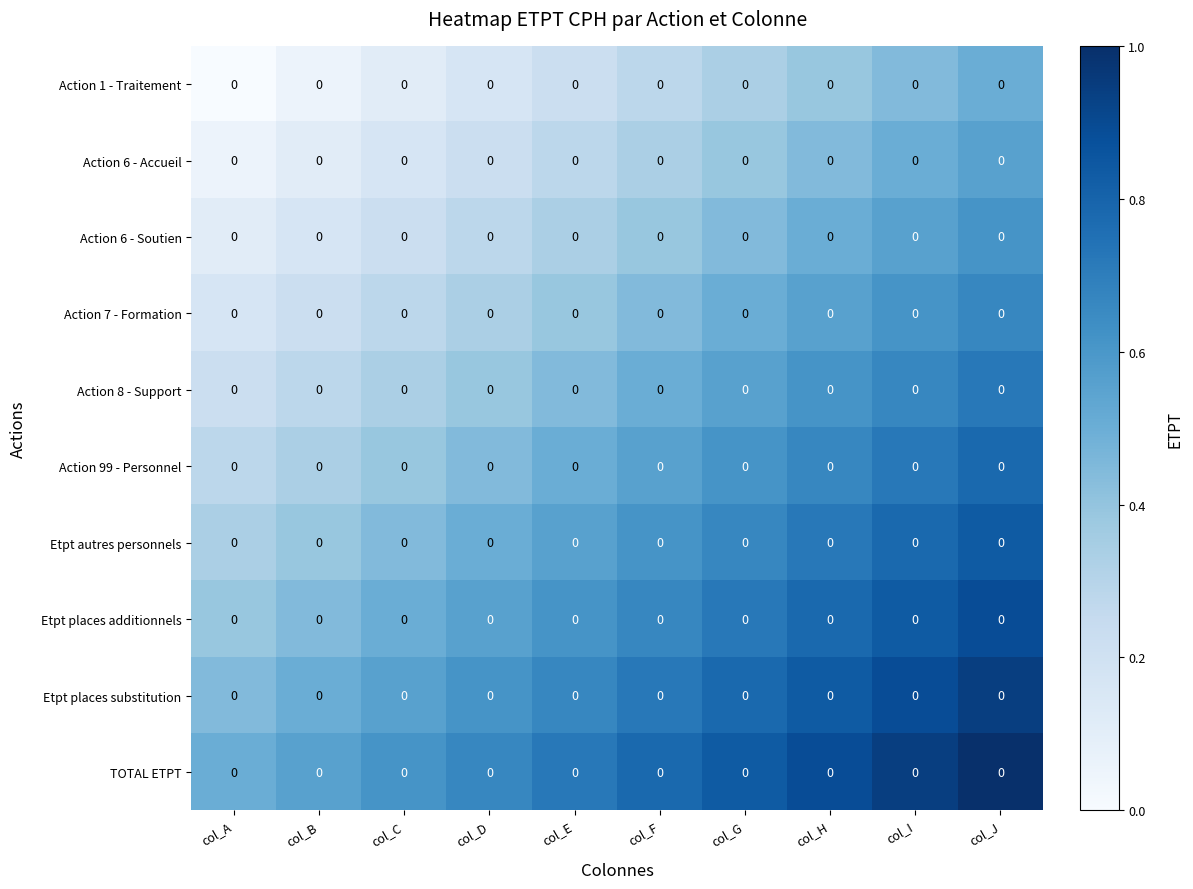

What is the difference between the Etpt places additionnels values at col_D and col_E?

0.1